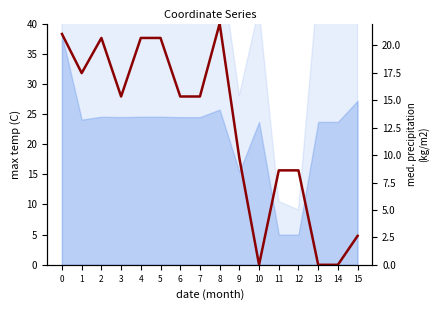

Is it true that the value at 5 is 11.4?

False